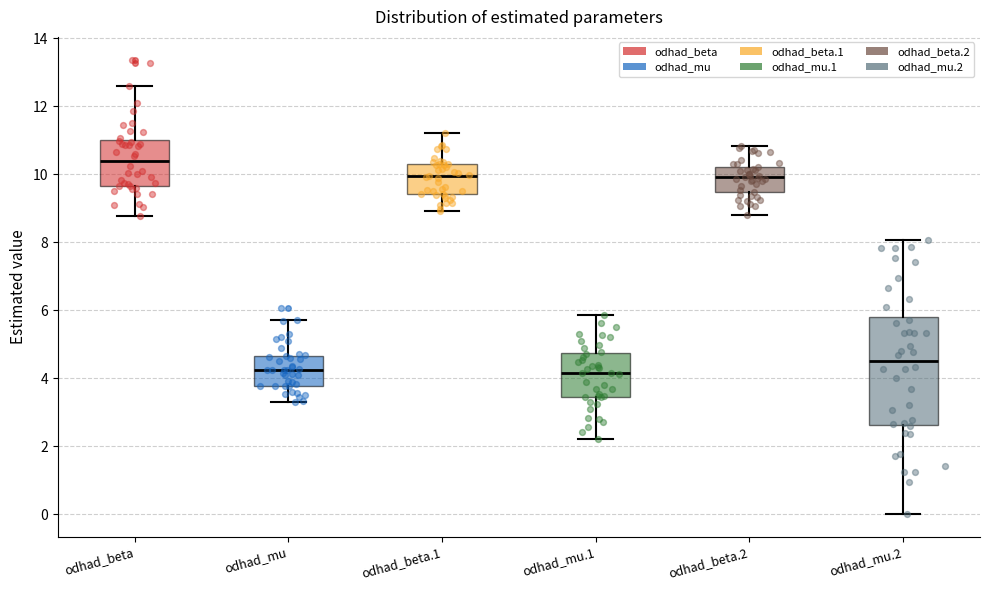

Comparing the boxes themselves (not the whiskers), which one is the tallest?

odhad_mu.2